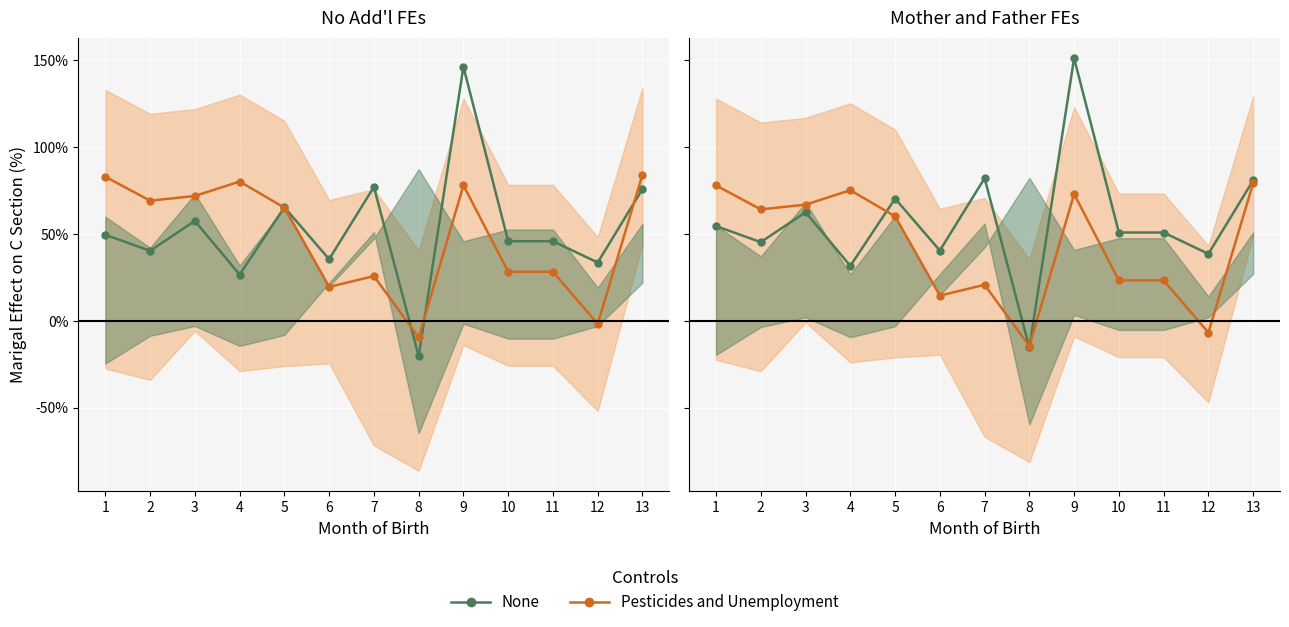

What is the approximate value of Pesticides and Unemployment at 12?

-6.8